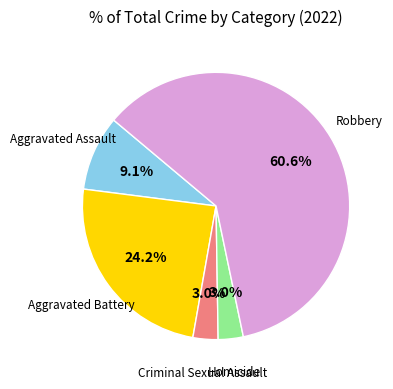

Is there a majority slice in this chart?

Yes